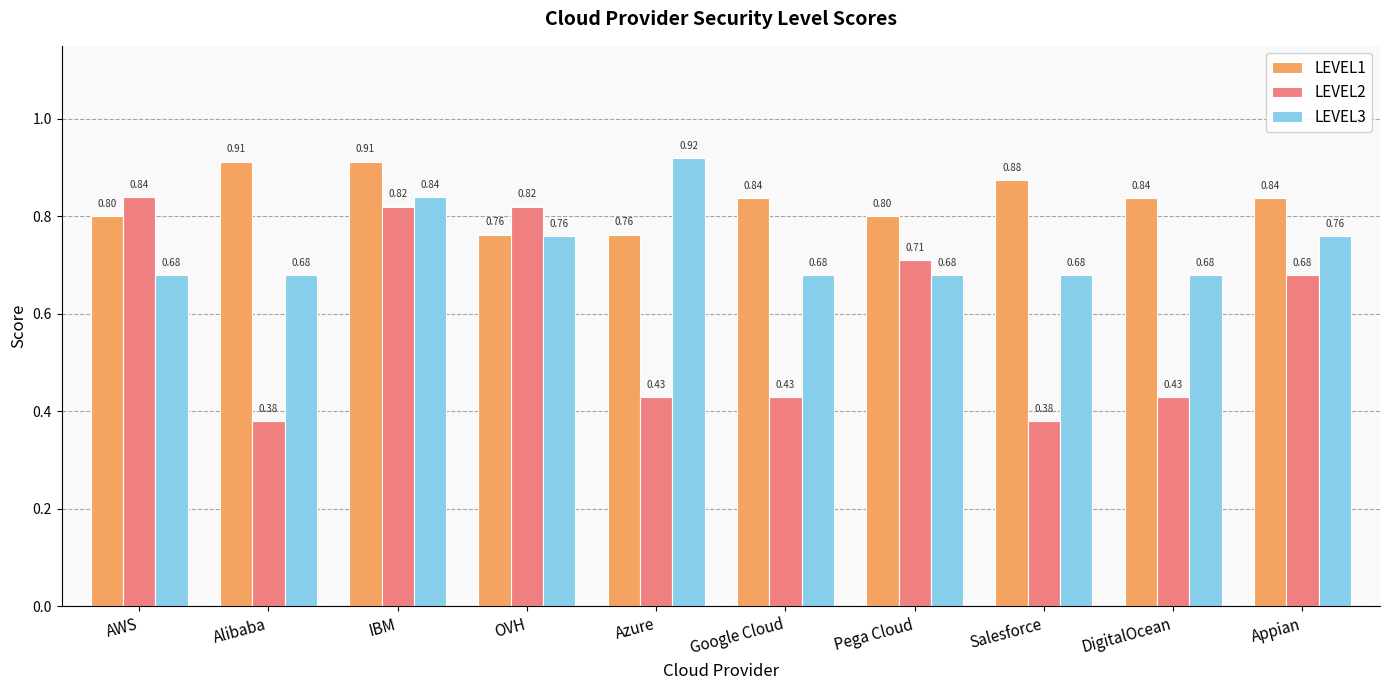

Which series has the largest total across all categories?

LEVEL1